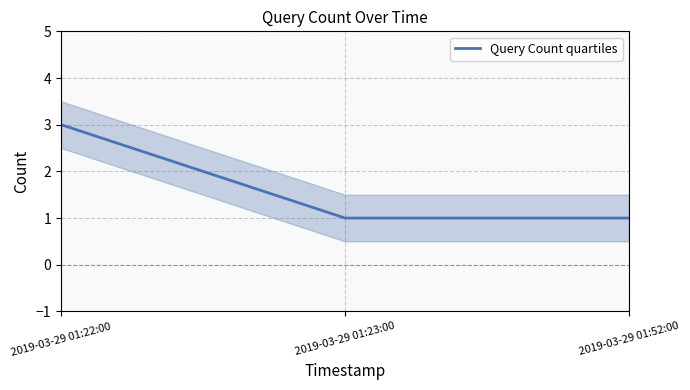

What is the average value?

2